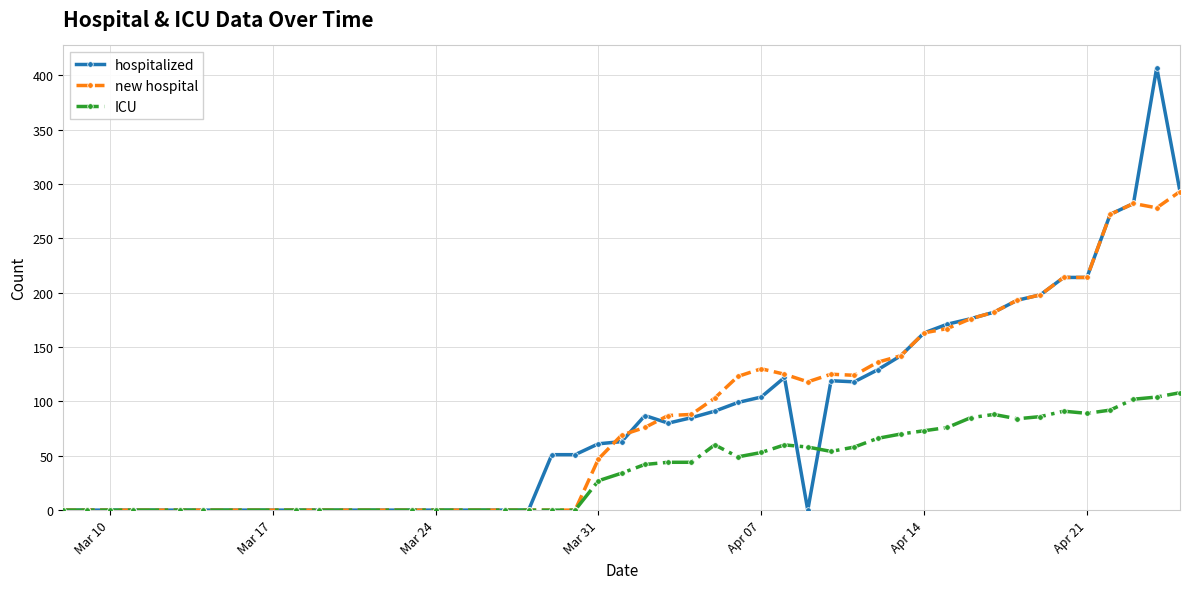

Which series has the largest range (max minus min)?

hospitalized